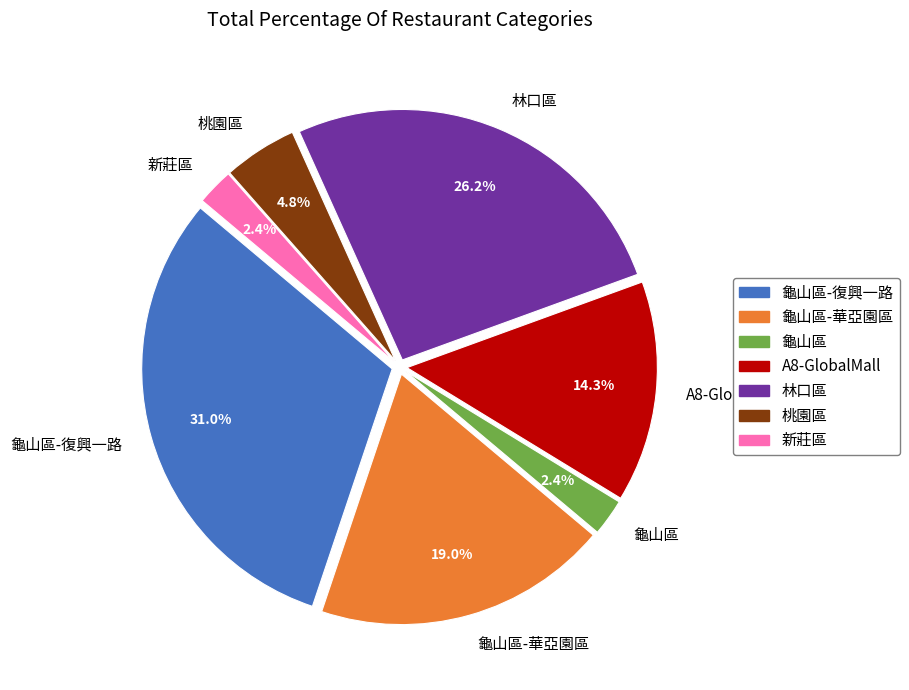

To the nearest percent, what portion does A8-GlobalMall represent?

14%